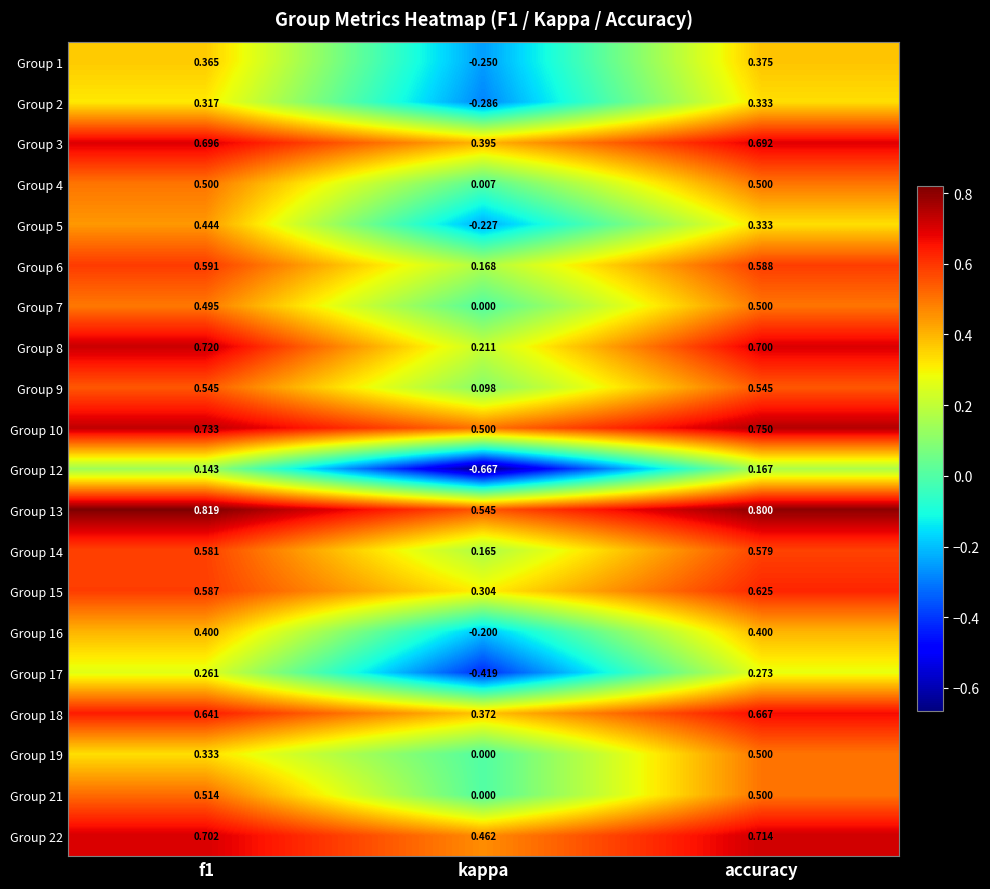

At which category is the sum across all series the highest?

accuracy